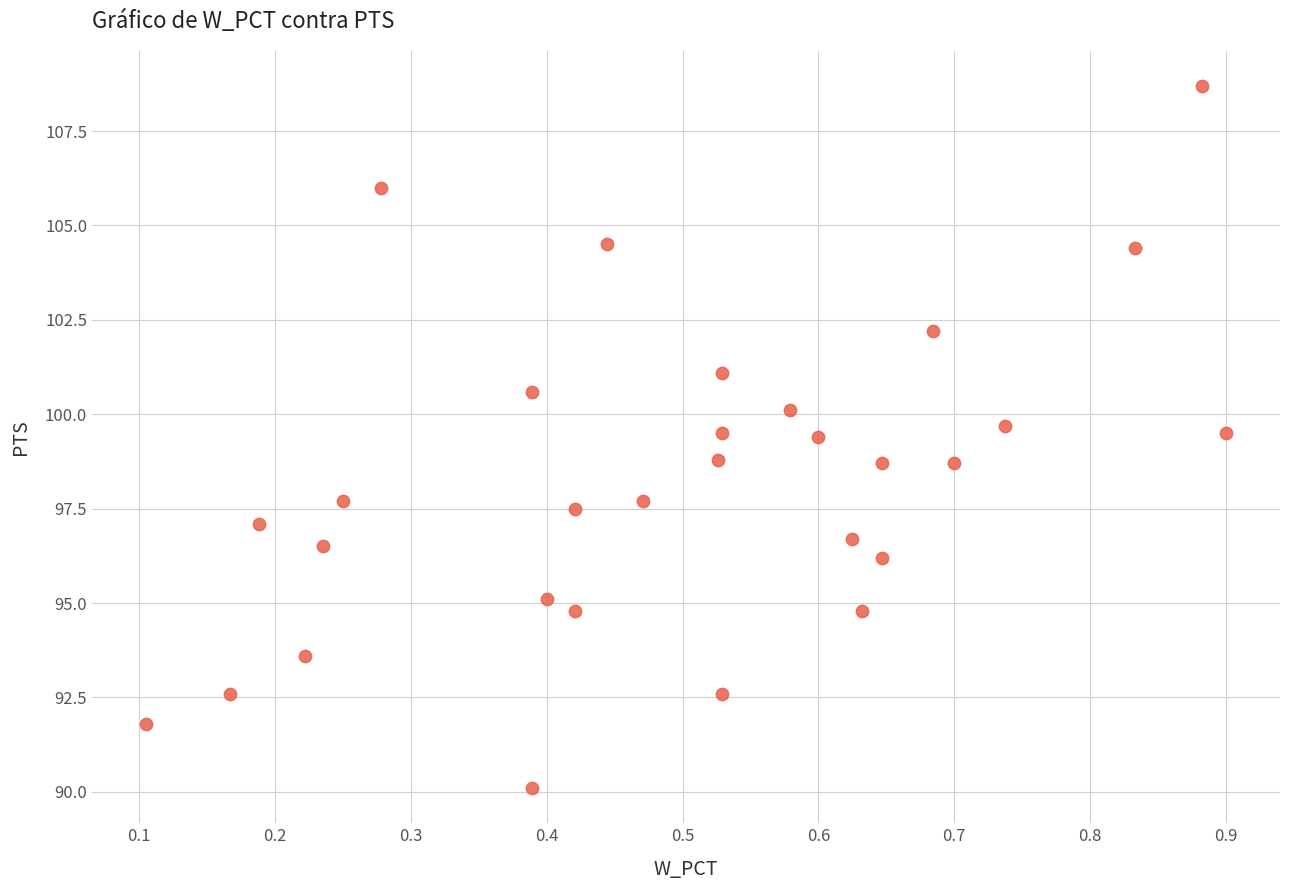

What is the range of Y values (max minus min)?

18.6